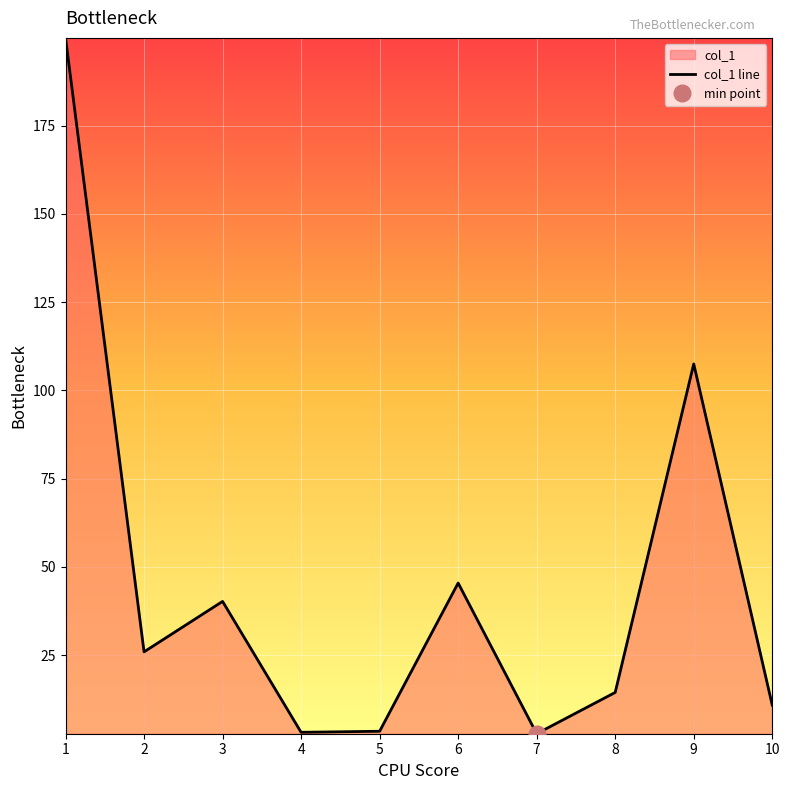

How many lines are shown in the chart?

1